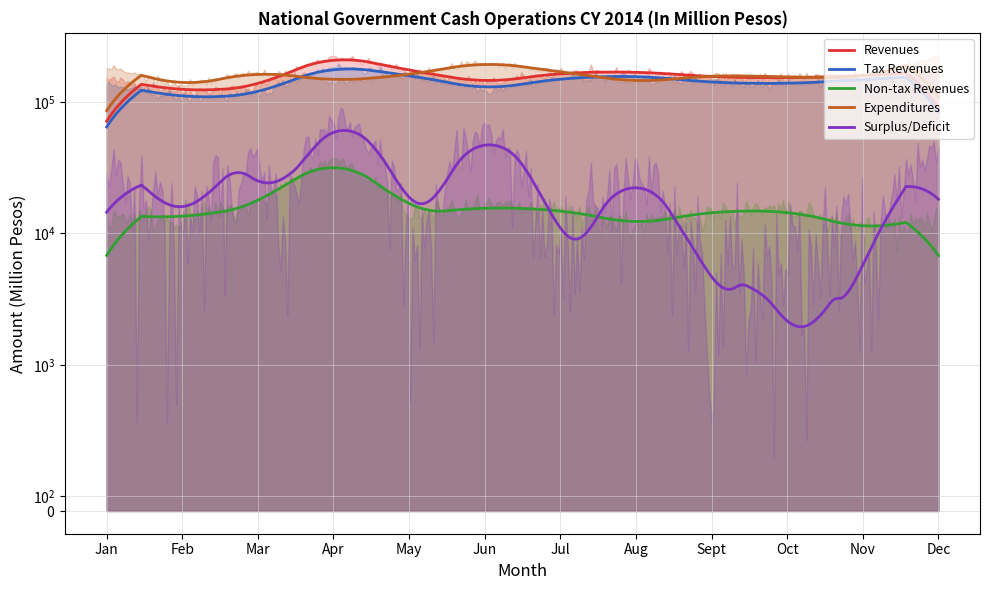

Where is the first local maximum for Expenditures?

Mar